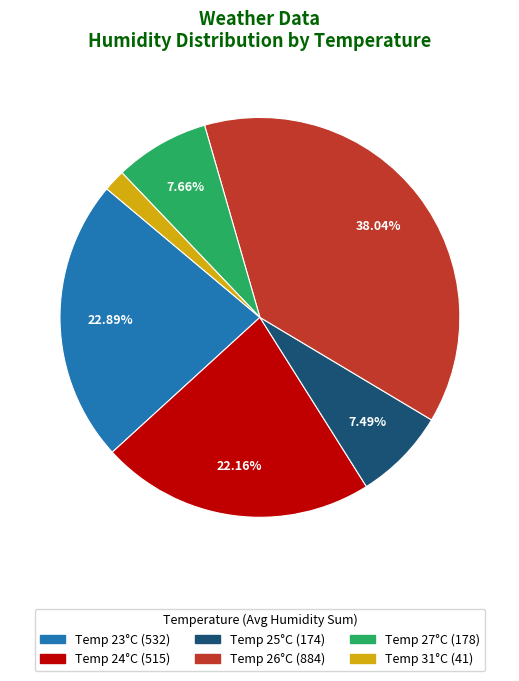

To the nearest percent, what is the difference between the largest and smallest slice percentages?

36%